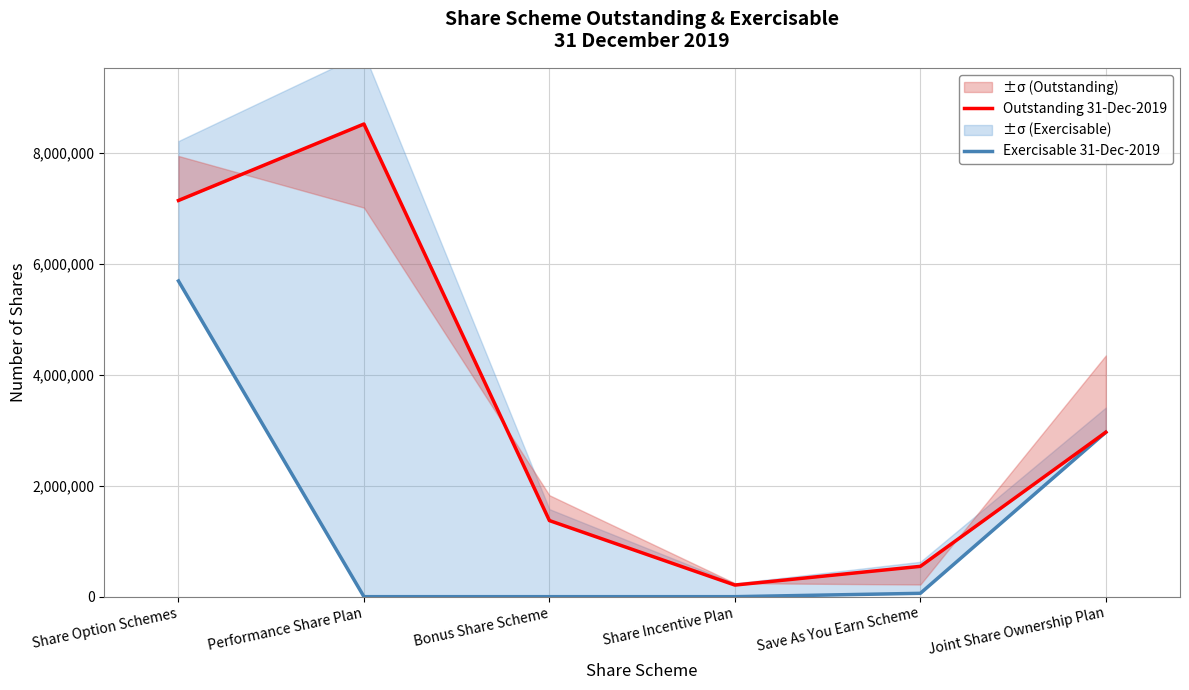

How many data points in Outstanding 31-Dec-2019 are less than 2962333?

3